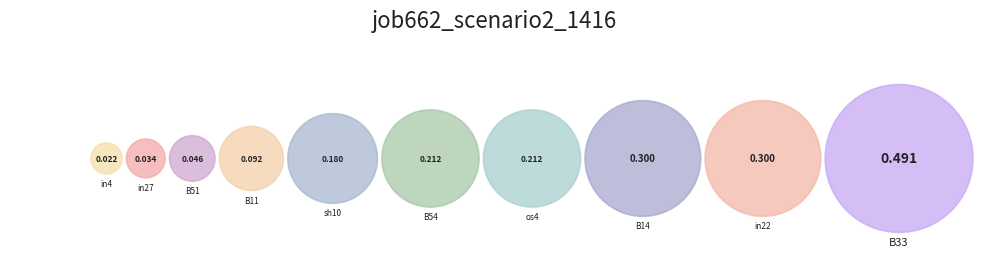

How many segments does this pie chart have?

10